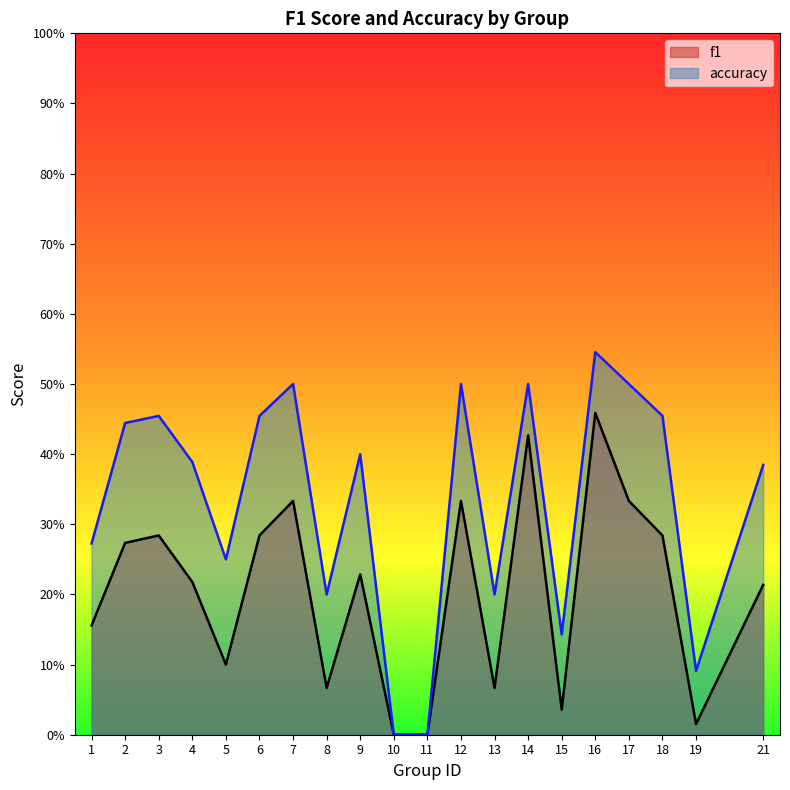

Which category has the lowest value in the f1 series?

10